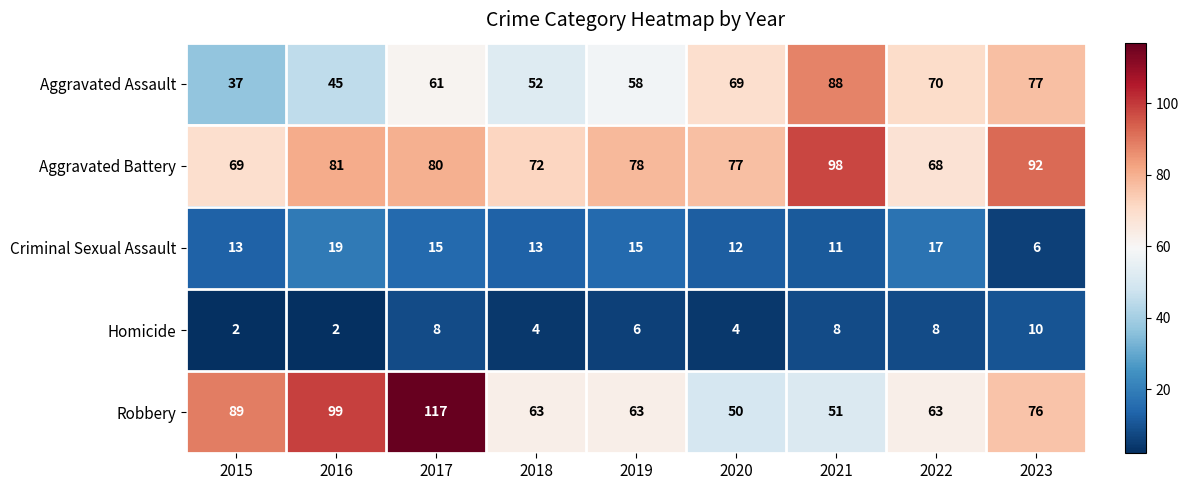

At which category does the chart reach its peak across all series?

2017